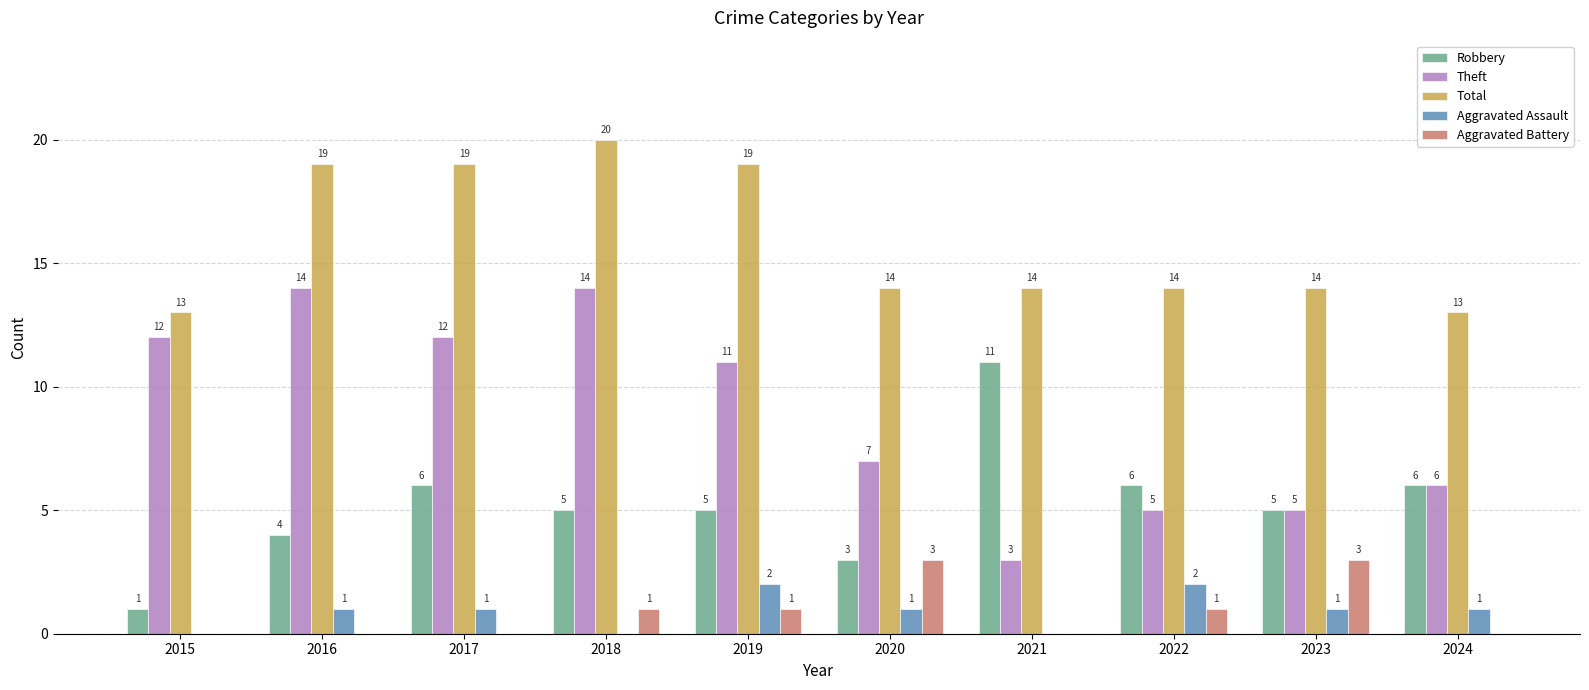

How many Robbery values are between 4 and 6?

7